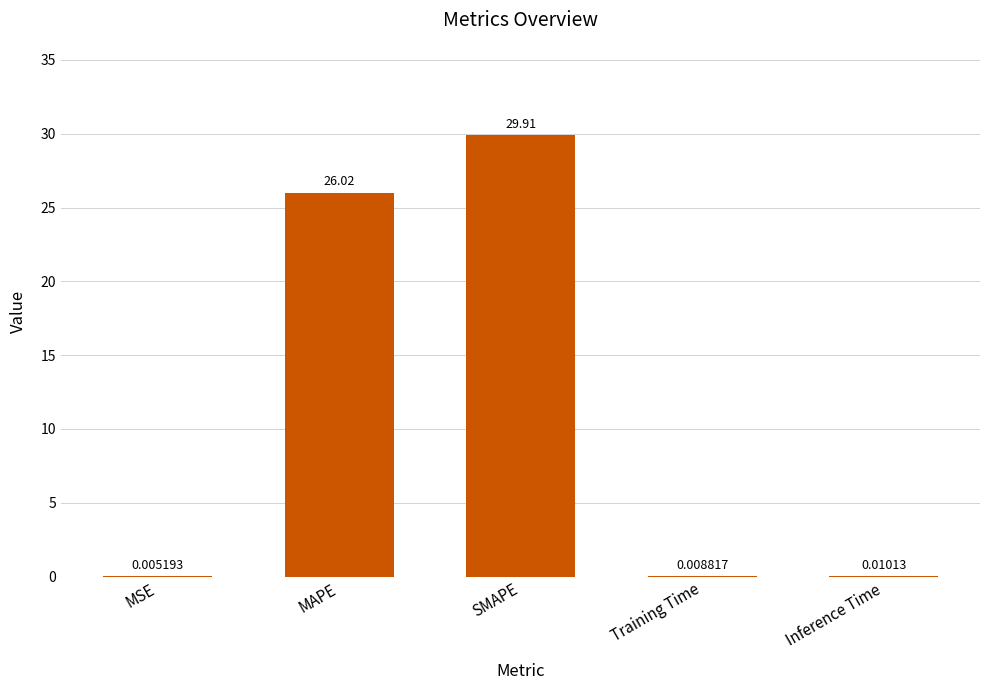

At which label is the value closest to 14?

MAPE